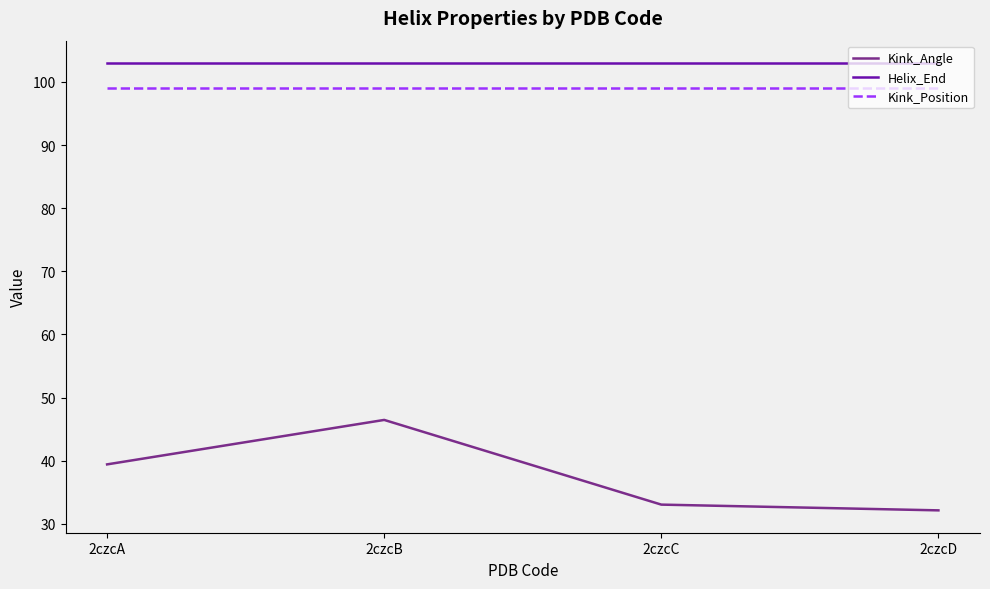

Which series has the widest spread of values?

Kink_Angle